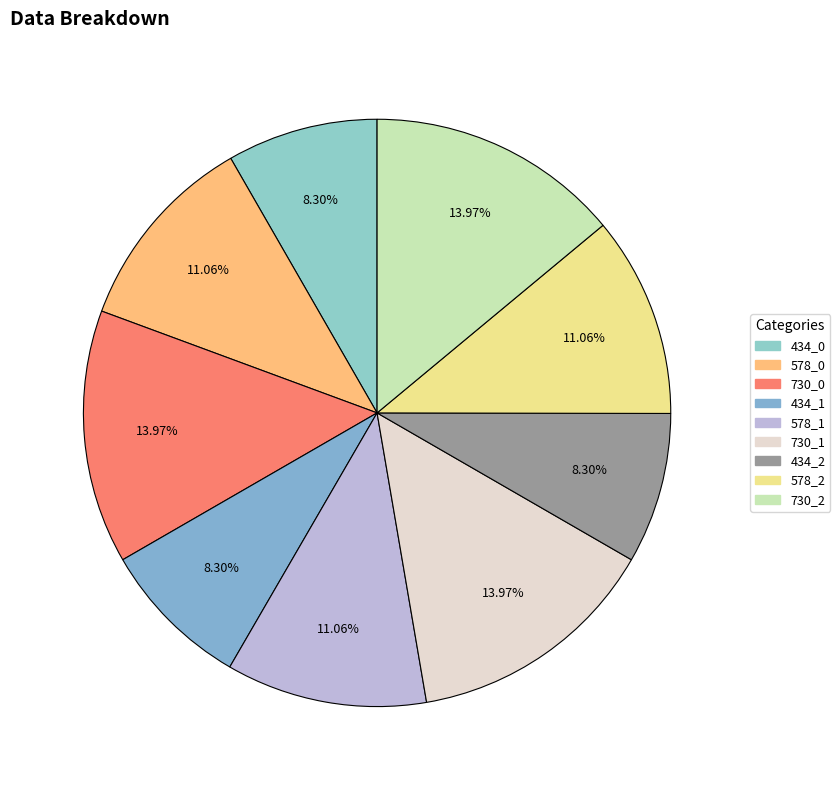

How many slices are in this pie chart?

9